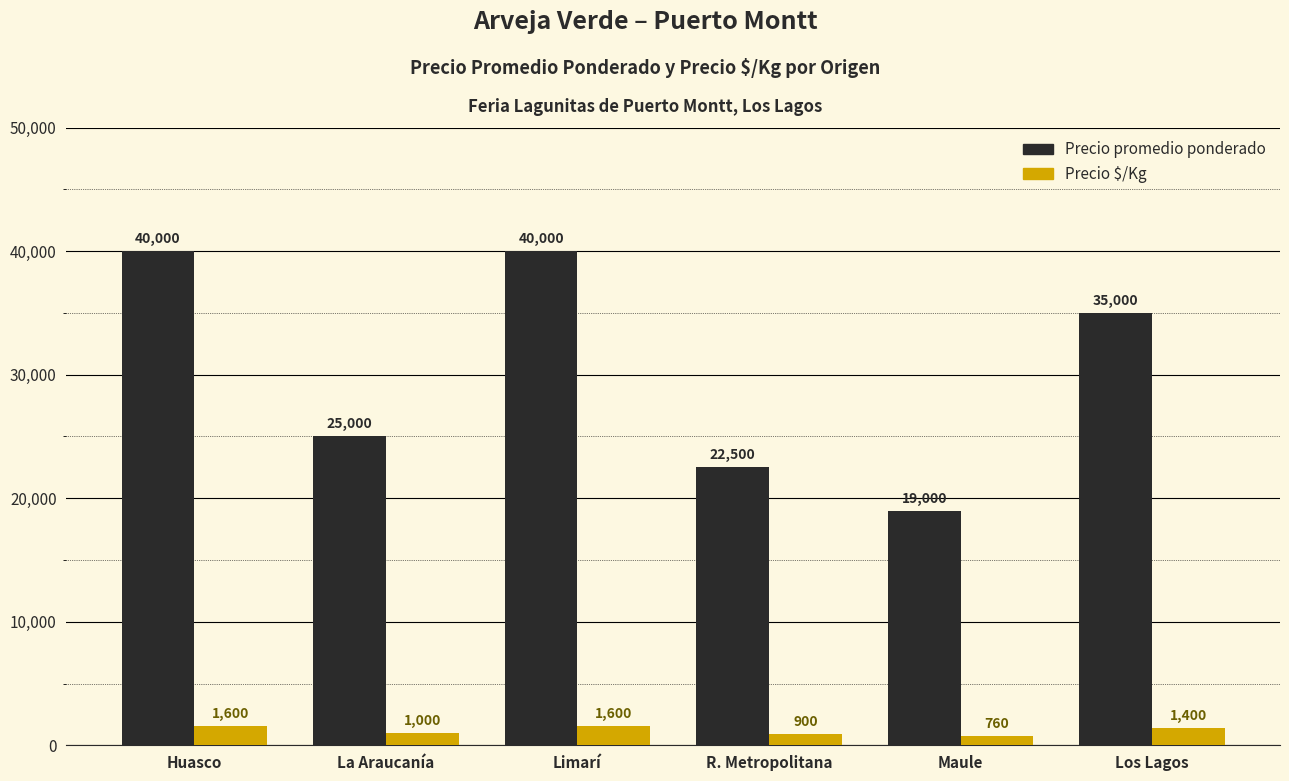

What is the maximum value shown in the chart?

40000